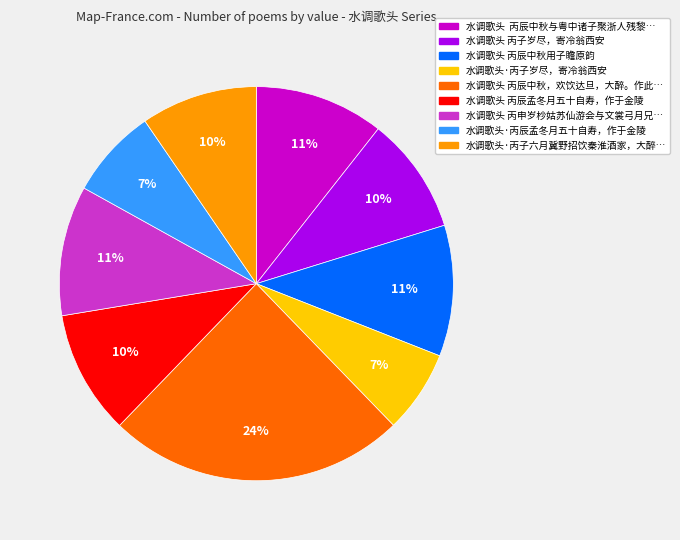

Is there a majority slice in this chart?

No